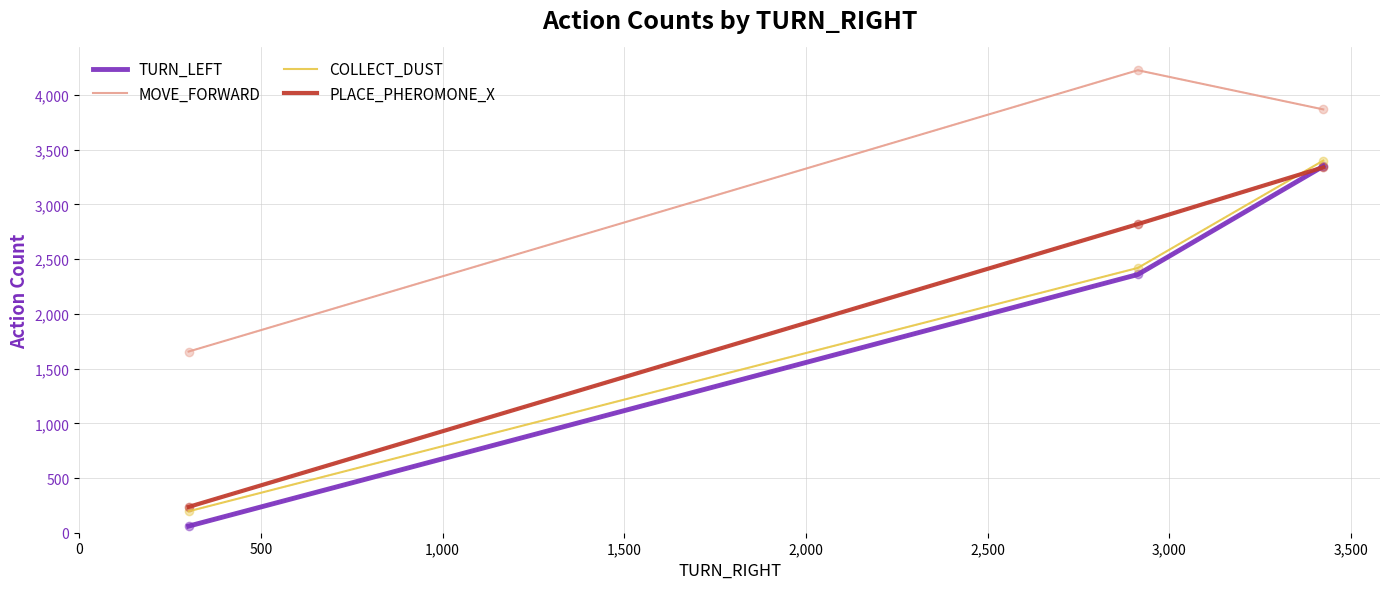

What is the maximum value for TURN_LEFT?

3349.3